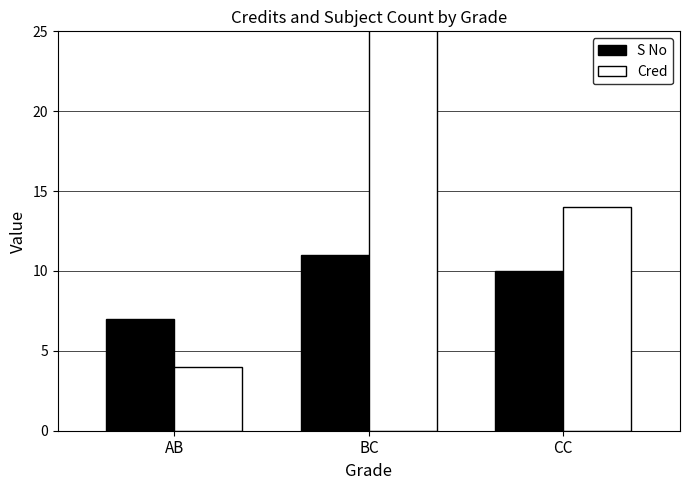

What is the total value across all series at AB?

11